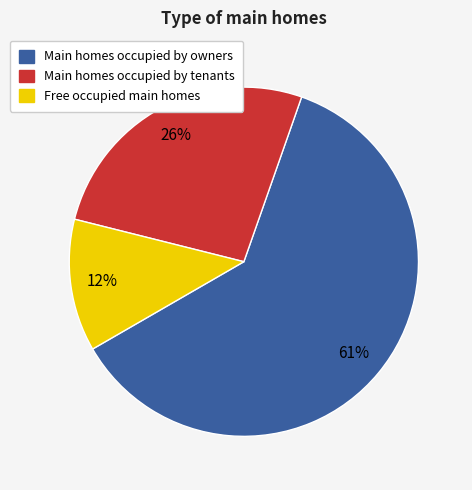

Does any single category account for the majority?

Yes